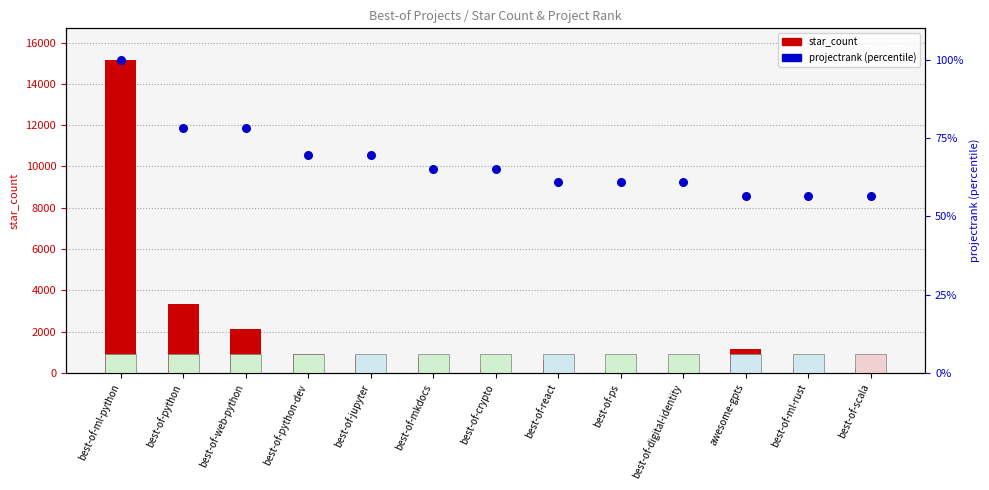

Which series reaches the minimum Y coordinate?

star_count